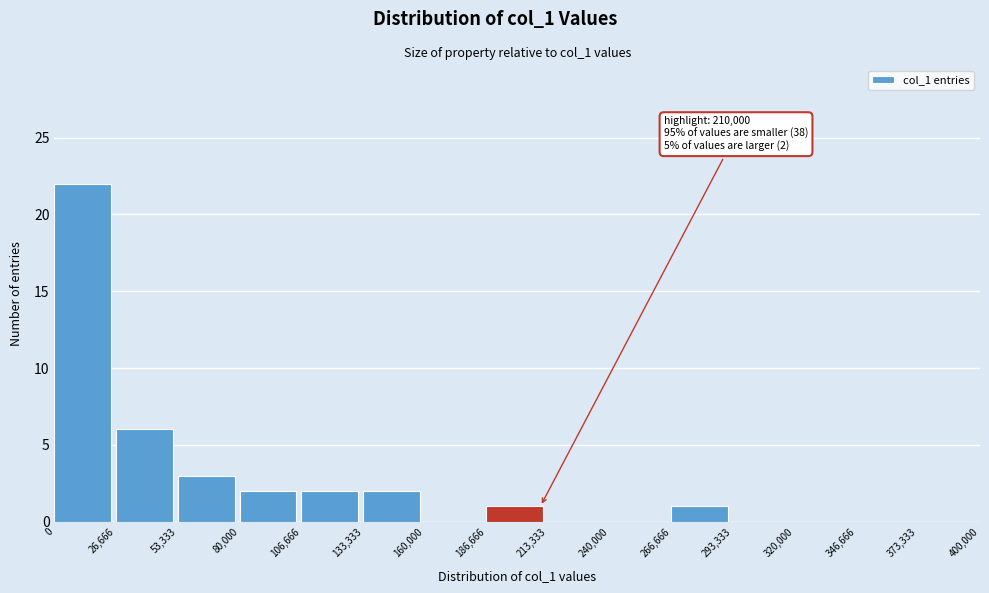

Which range on the x-axis has the tallest bar?

0 to 26,666